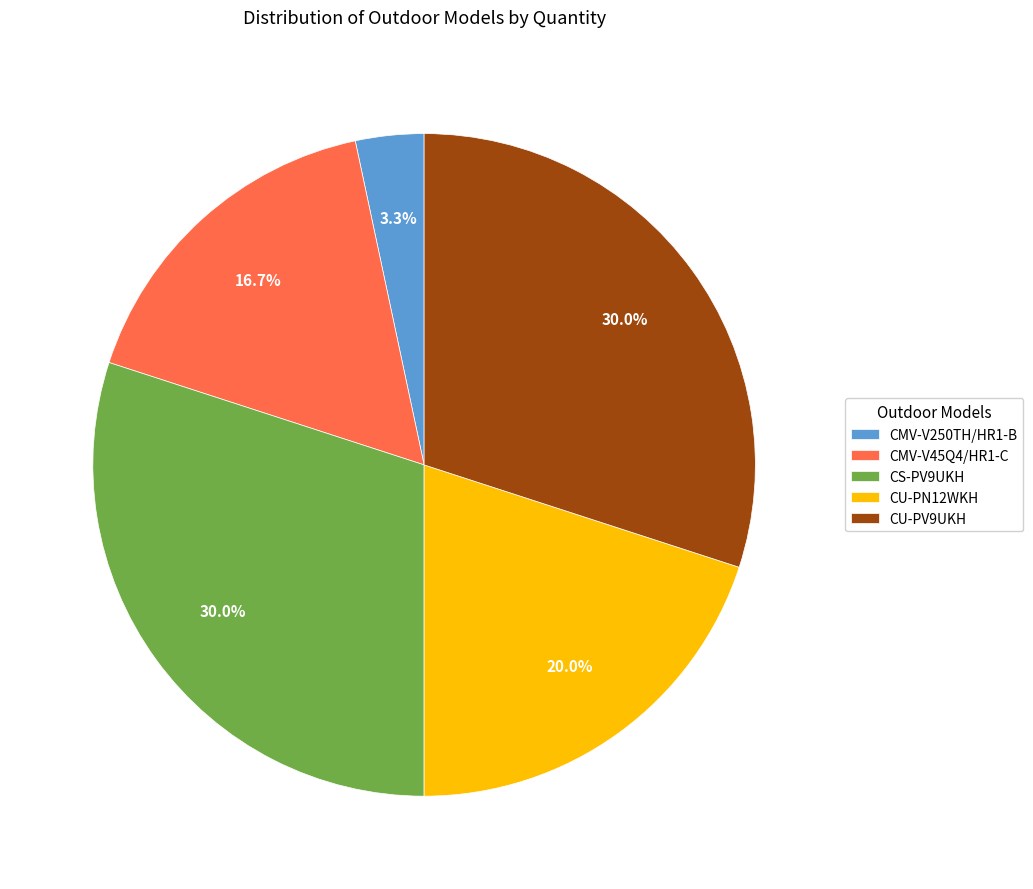

Is there a majority slice in this chart?

No